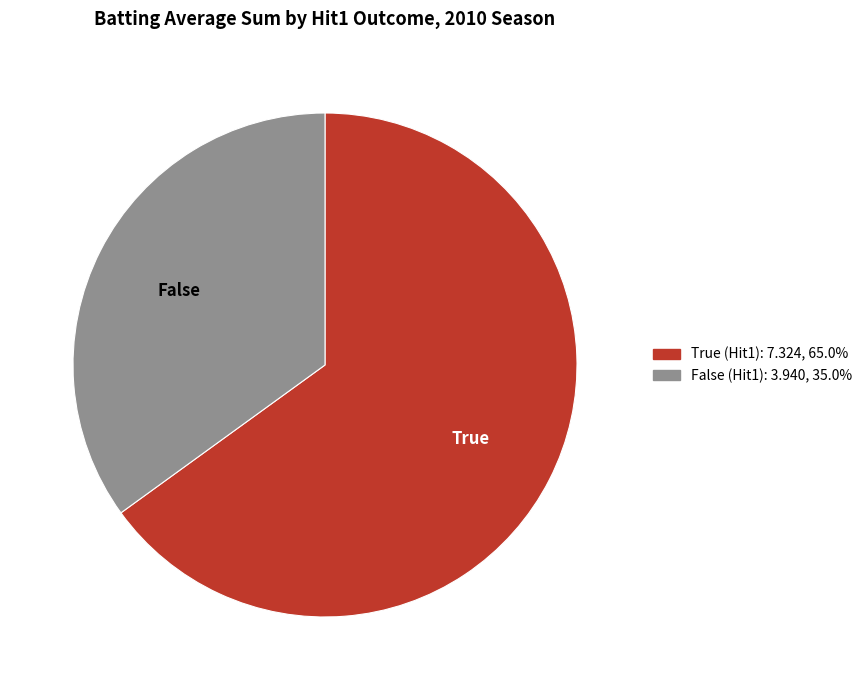

Rank the categories by value from lowest to highest.

False, True